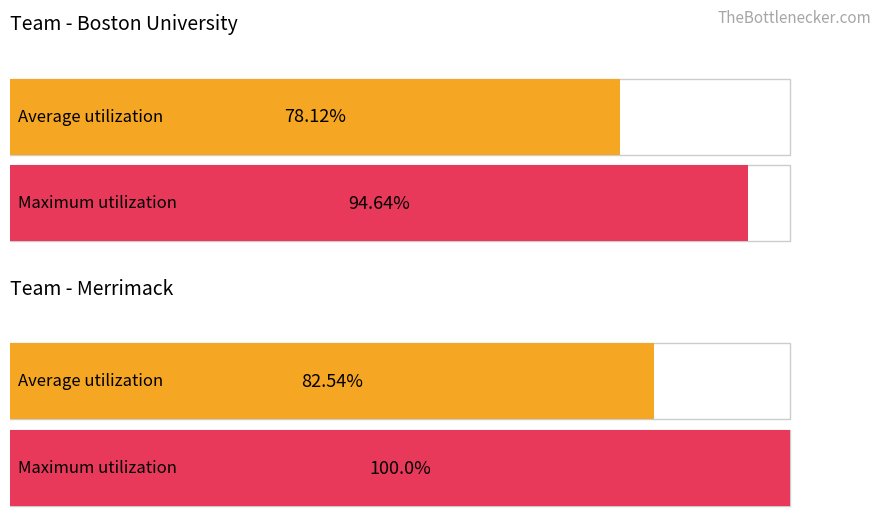

What is the average value of the Maximum utilization series?

97.3